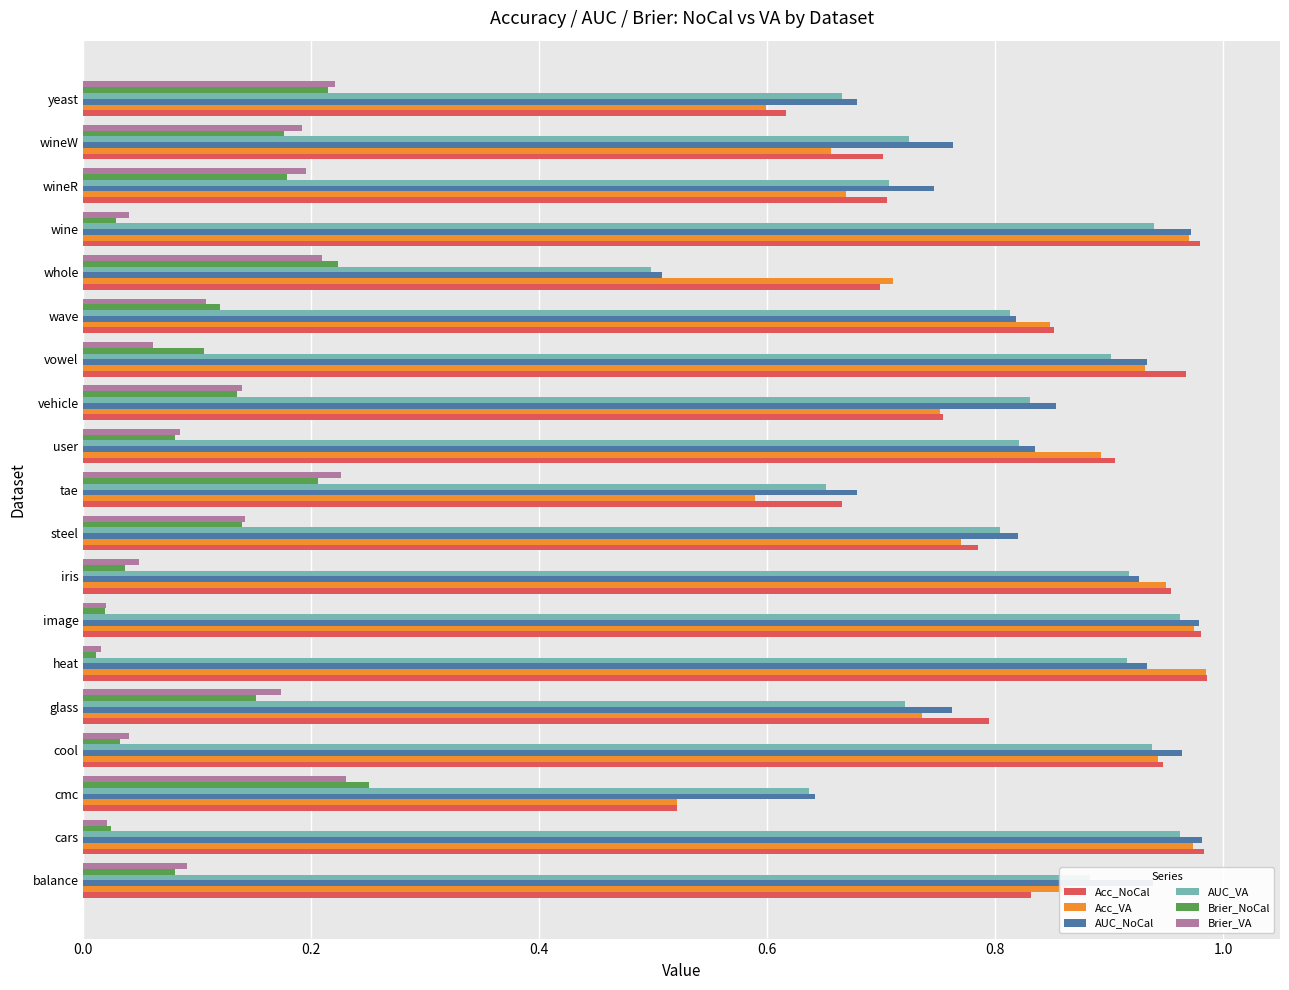

Where is AUC_NoCal nearest to the value 0?

whole